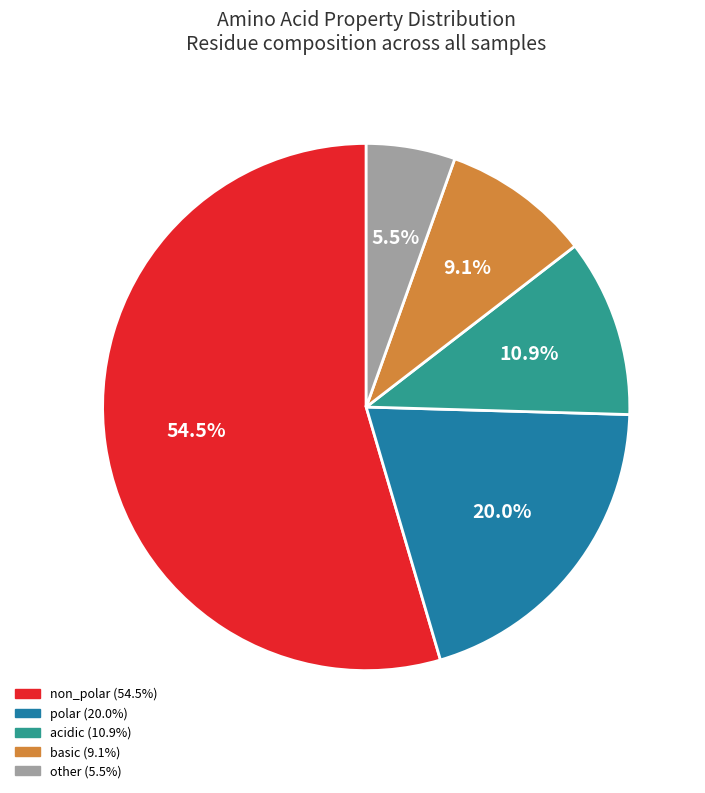

What percentage is NOT represented by acidic?

89.1%